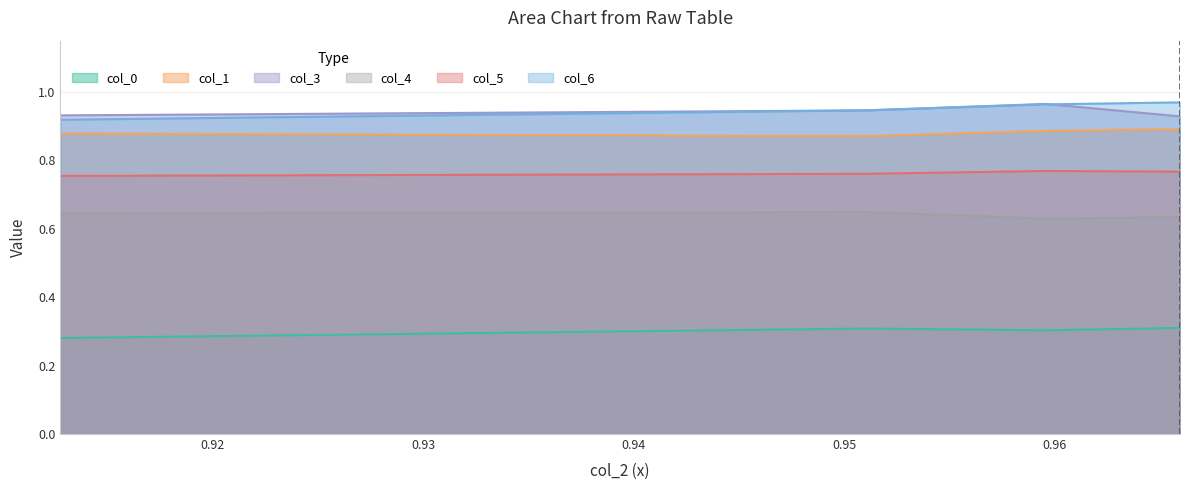

How many series are shown in this chart?

6